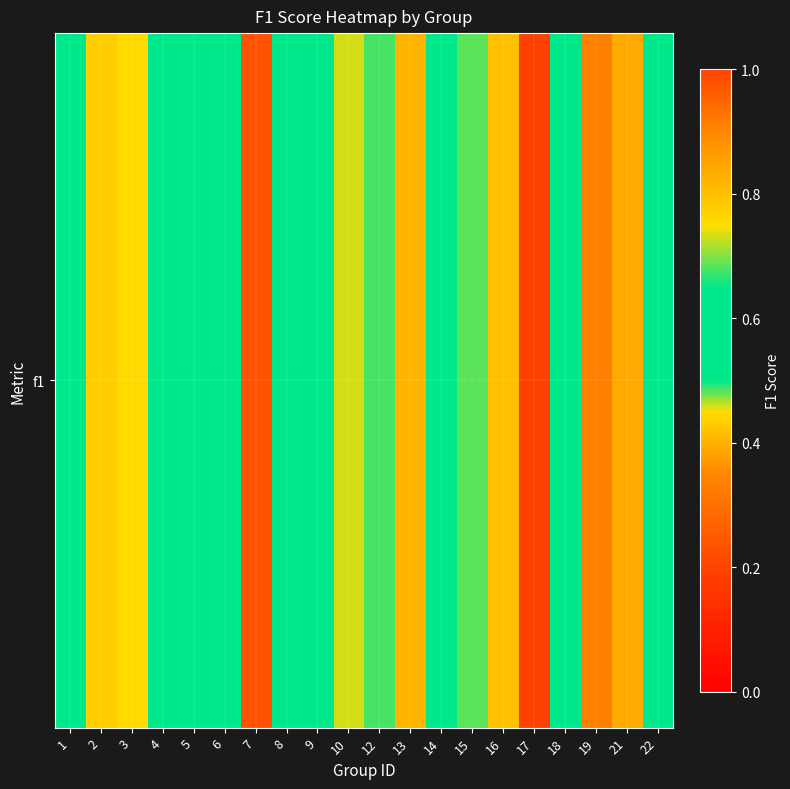

What is the maximum value shown in the chart?

0.8